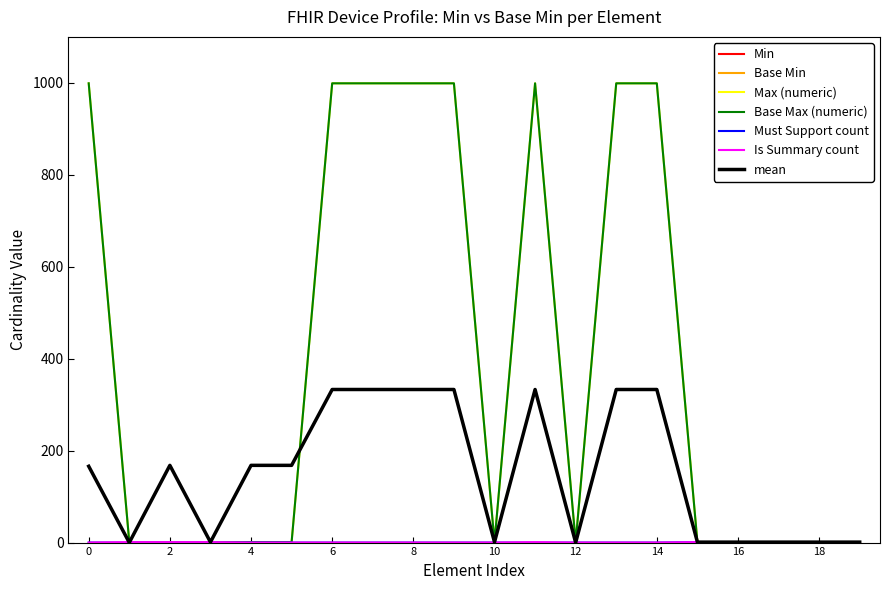

Does the chart display data point markers on the line(s)?

No